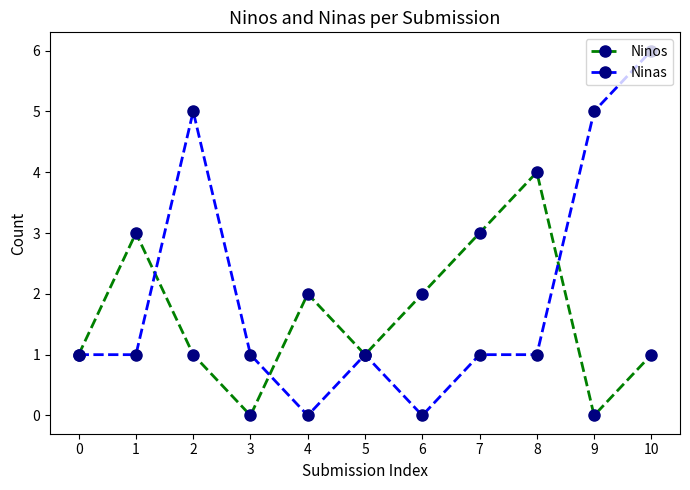

How many data points does each series have?

11